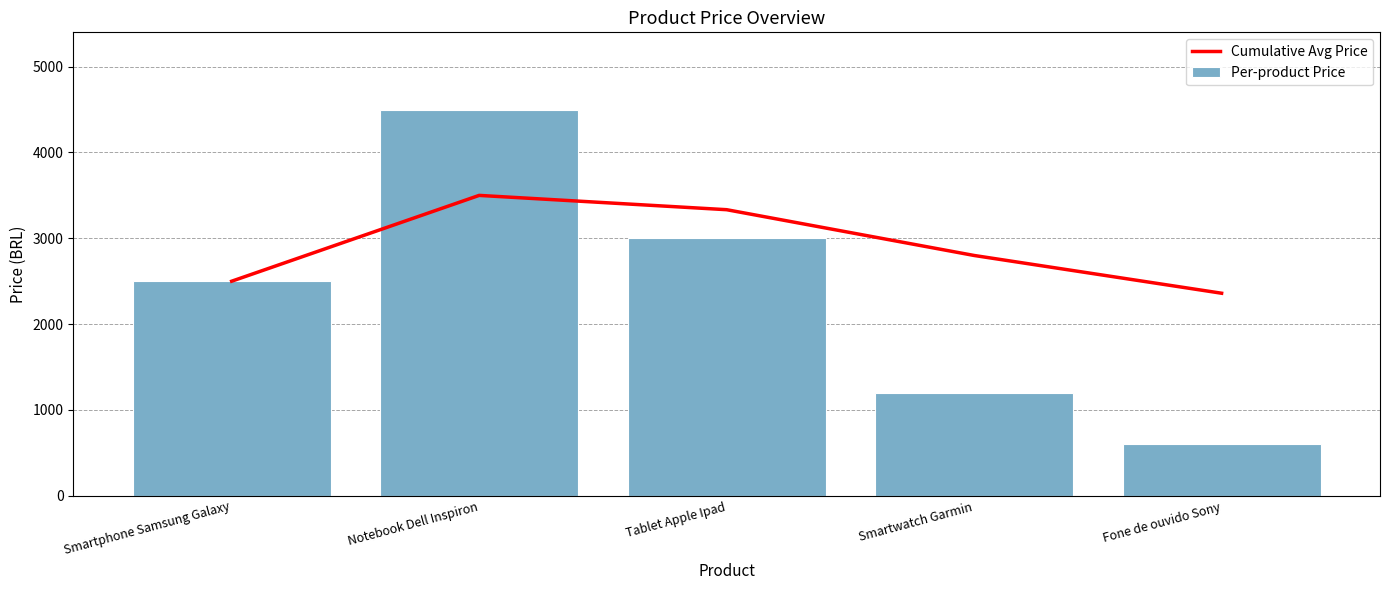

How many values in the Cumulative Avg Price series are below 2800?

2